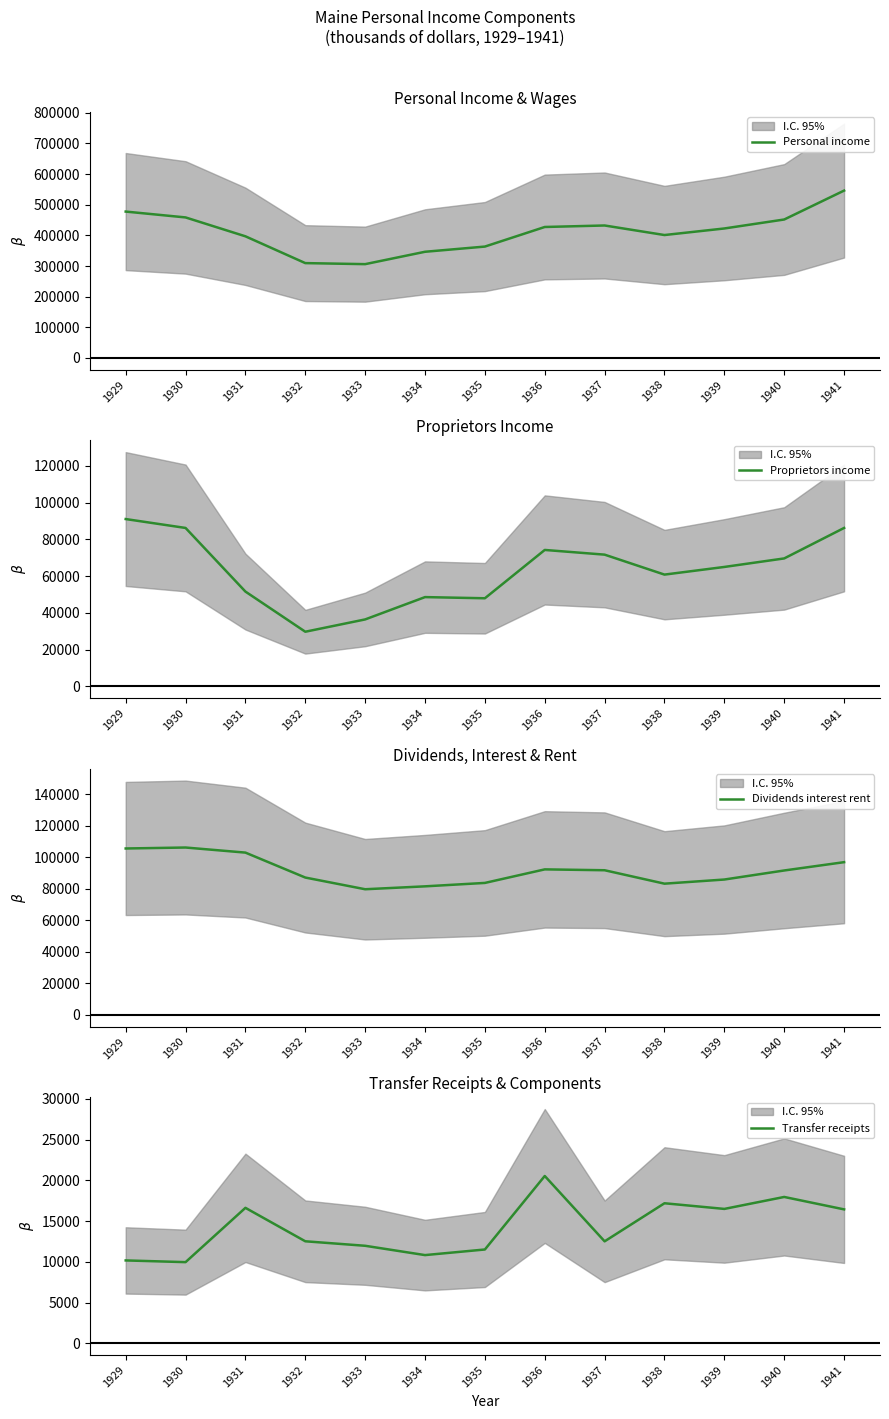

Is the value of Transfer receipts at 1933 greater than the value of Proprietors income at 1934?

No